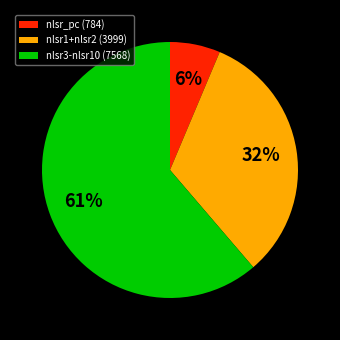

To the nearest percent, what is the difference between the nlsr_pc (784) and nlsr1+nlsr2 (3999) slice percentages?

26%